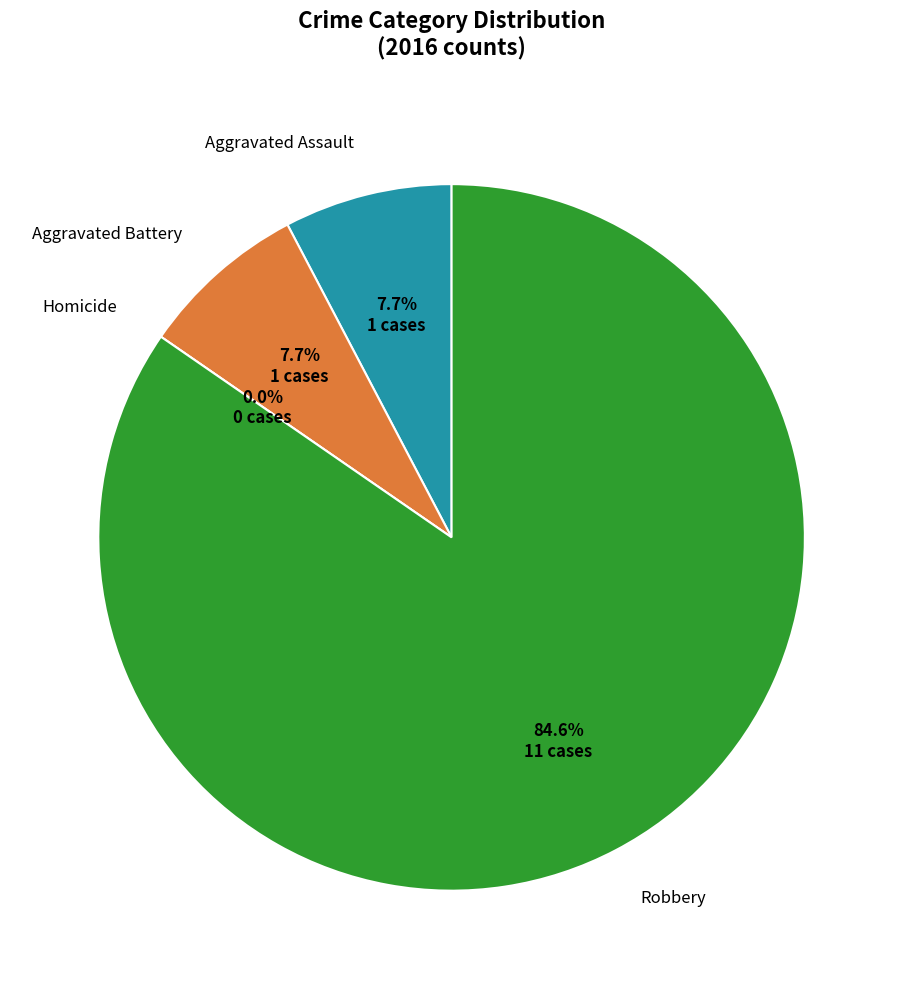

How much of the chart is everything except Aggravated Battery?

92.3%